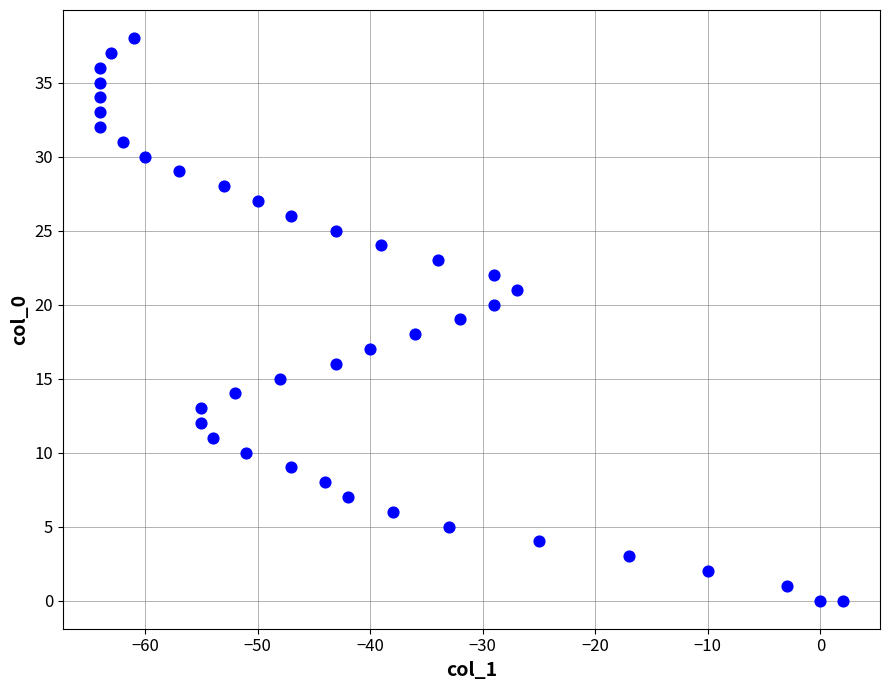

What is the range of X values (max minus min)?

66